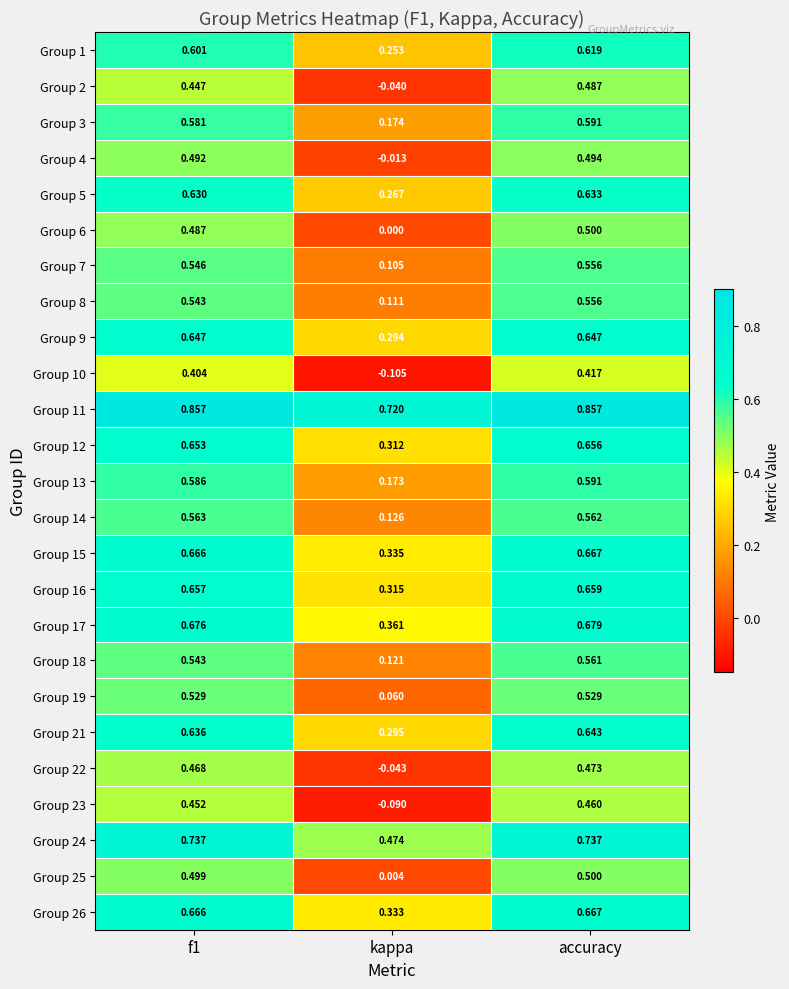

Which category has the lowest value in the Group 24 series?

kappa